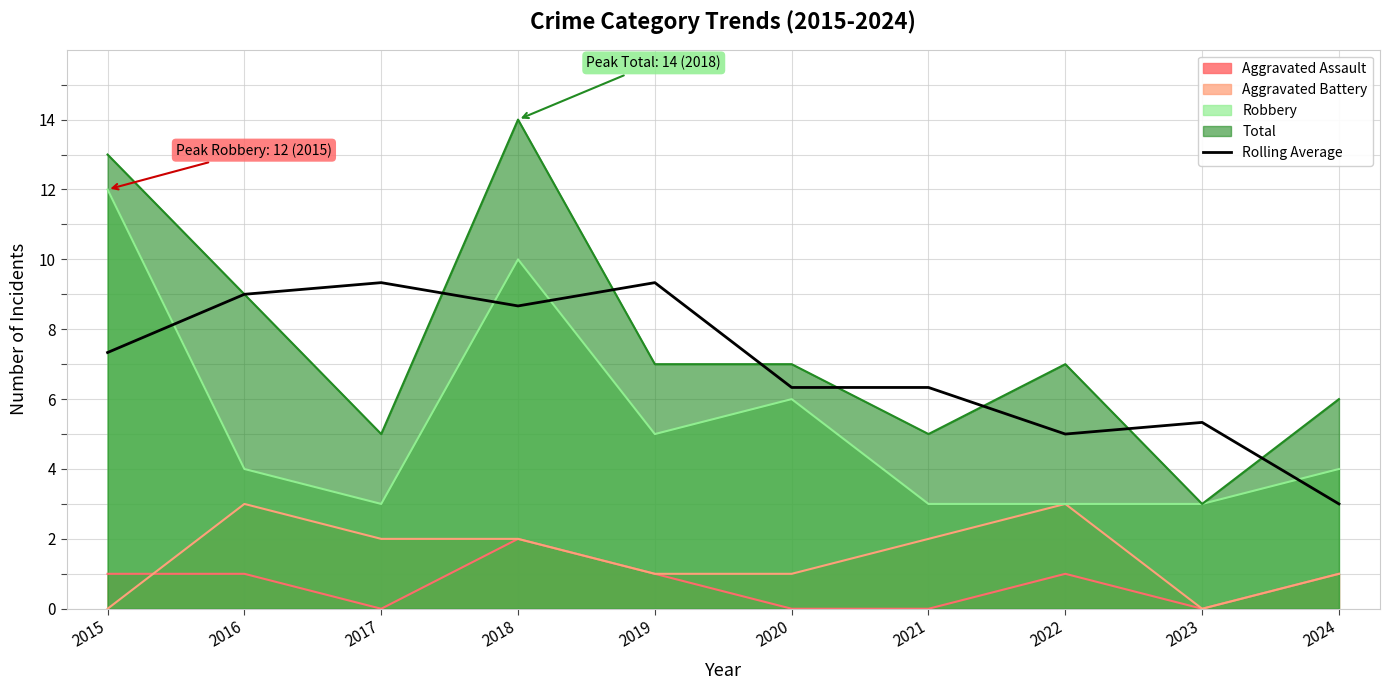

List the labels in order of value, smallest first.

2024, 2022, 2023, 2020, 2021, 2015, 2018, 2016, 2017, 2019